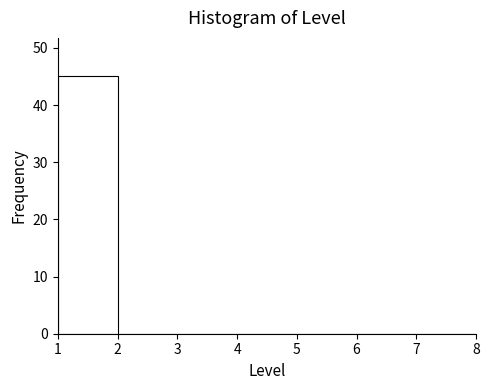

Reading left to right, list every bar in this chart as the range it spans on the x-axis followed by its height. The values are not printed on the chart, so give them approximately, as read against the axis.

1 to 2: 45
2 to 3: 0
3 to 4: 0
4 to 5: 0
5 to 6: 0
6 to 7: 0
7 to 8: 0